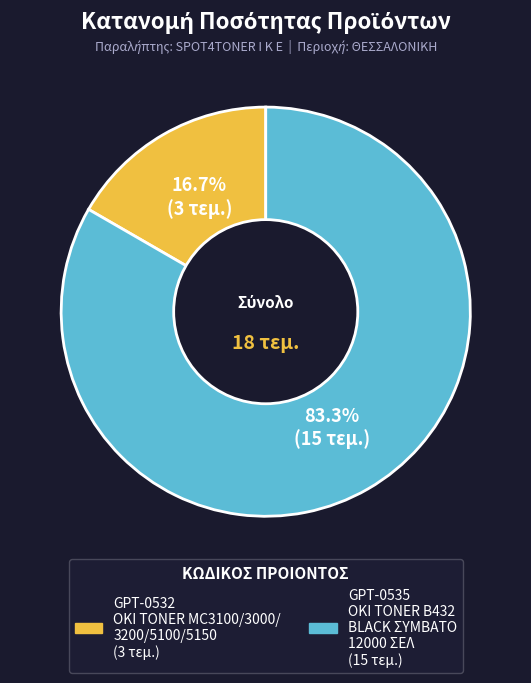

Count the number of slices in the pie.

2